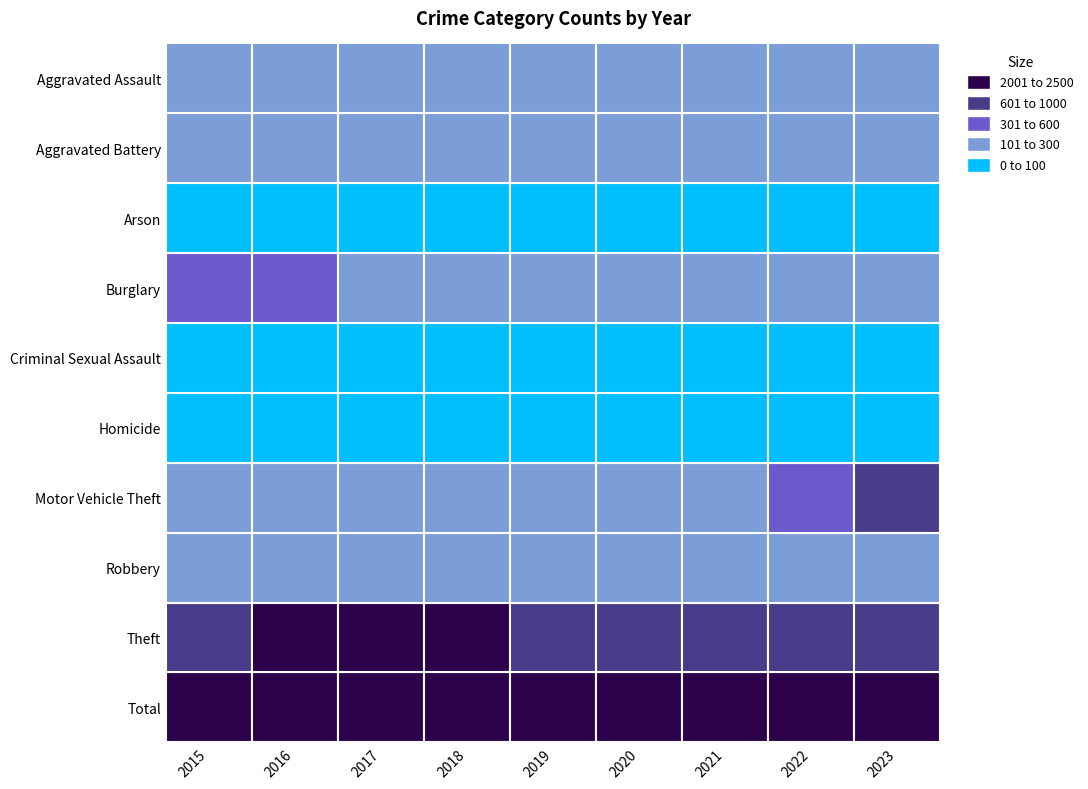

Which series has the largest total across all categories?

Total